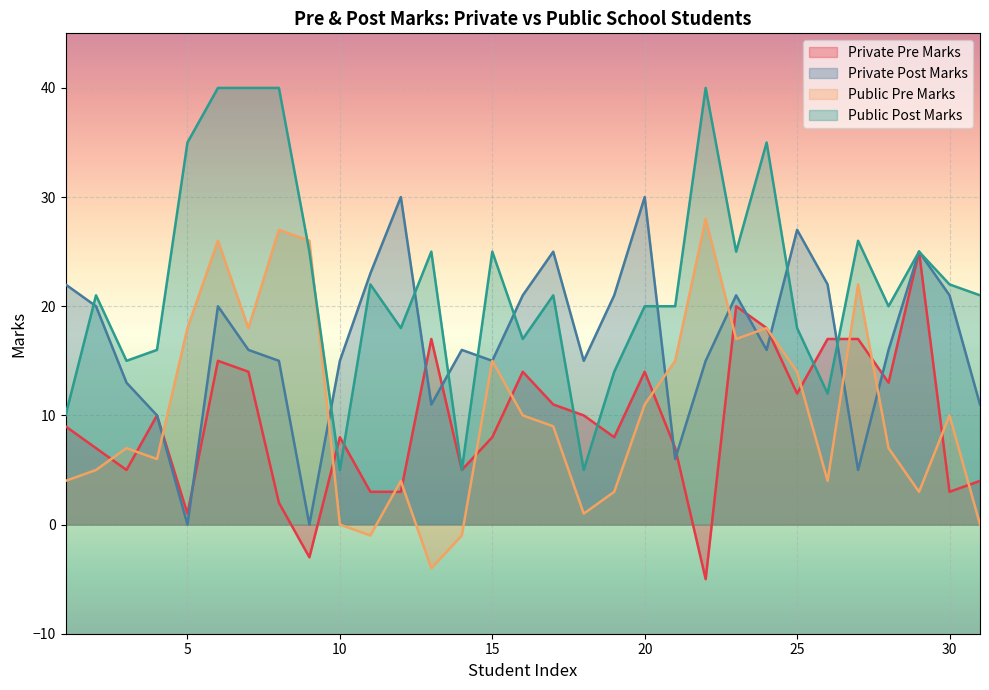

What is the value of the Public Pre Marks point at the 8th from the left?

27